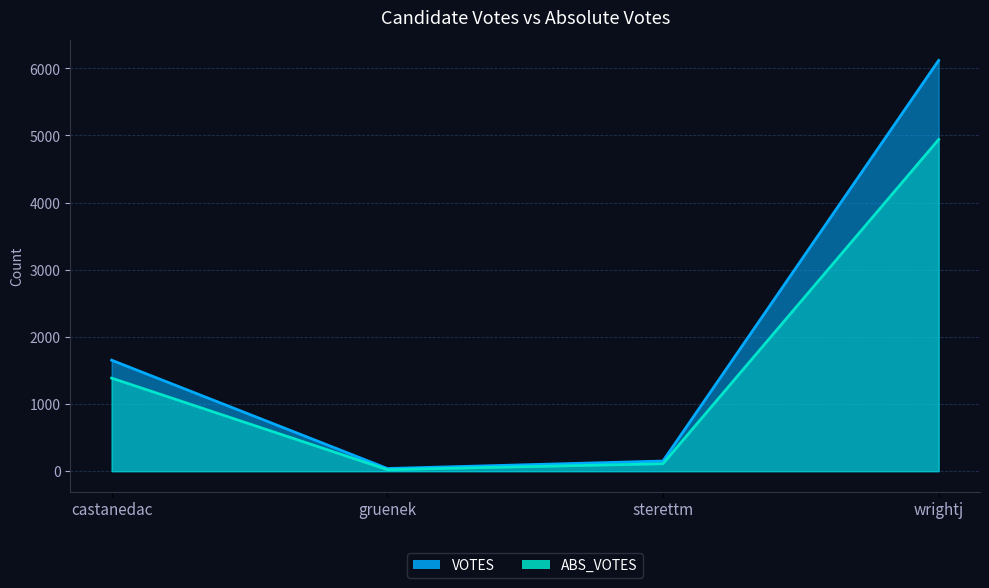

How many lines are shown in the chart?

2